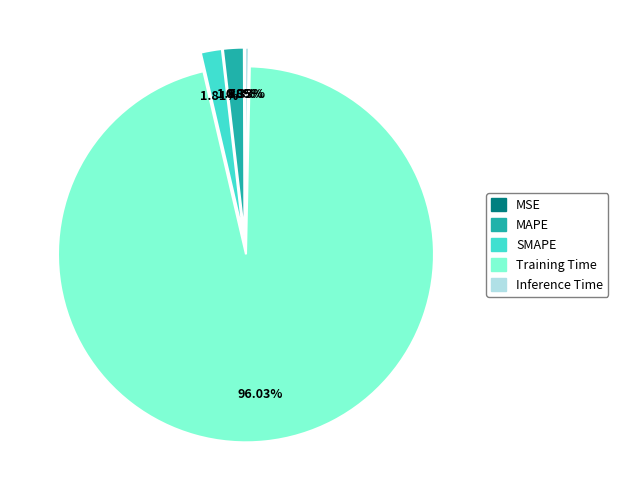

Is there any slice that represents more than half of the pie?

Yes